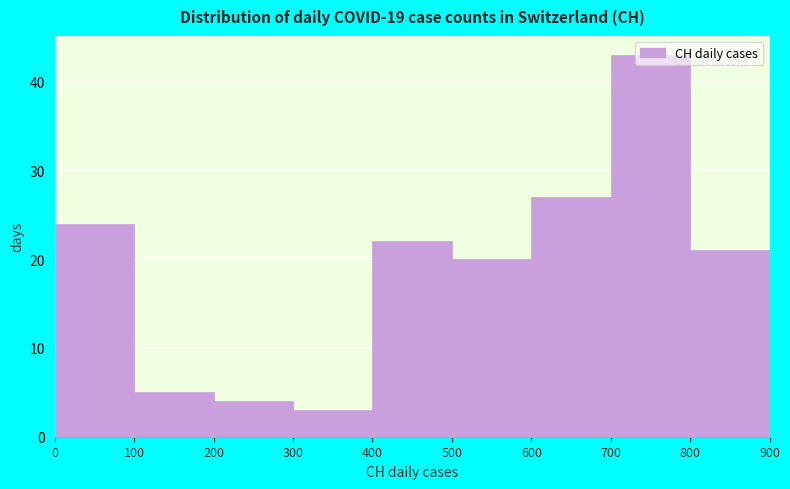

Reading left to right, transcribe this chart: for each bar, give the range it covers on the x-axis and its height. The values are not printed on the chart, so give them approximately, as read against the axis.

0 to 100: 24
100 to 200: 5
200 to 300: 4
300 to 400: 3
400 to 500: 22
500 to 600: 20
600 to 700: 27
700 to 800: 43
800 to 900: 21